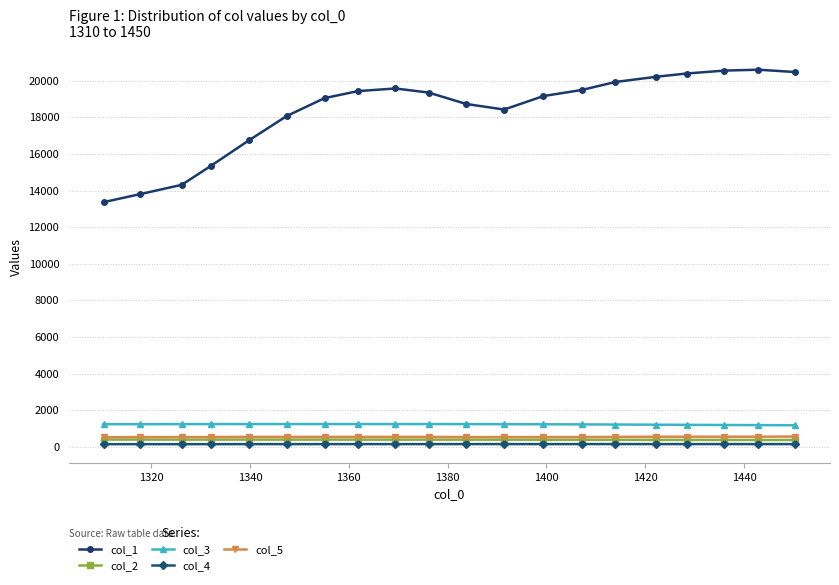

How many lines are shown in the chart?

5